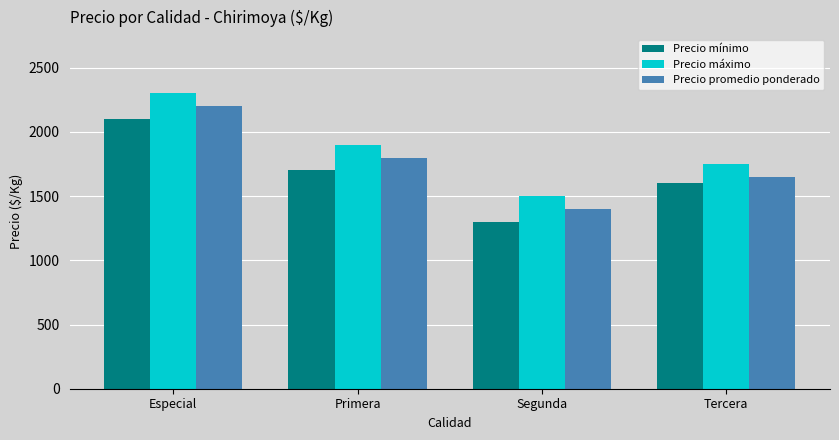

Rank the categories by Precio máximo value from highest to lowest.

Especial, Primera, Tercera, Segunda